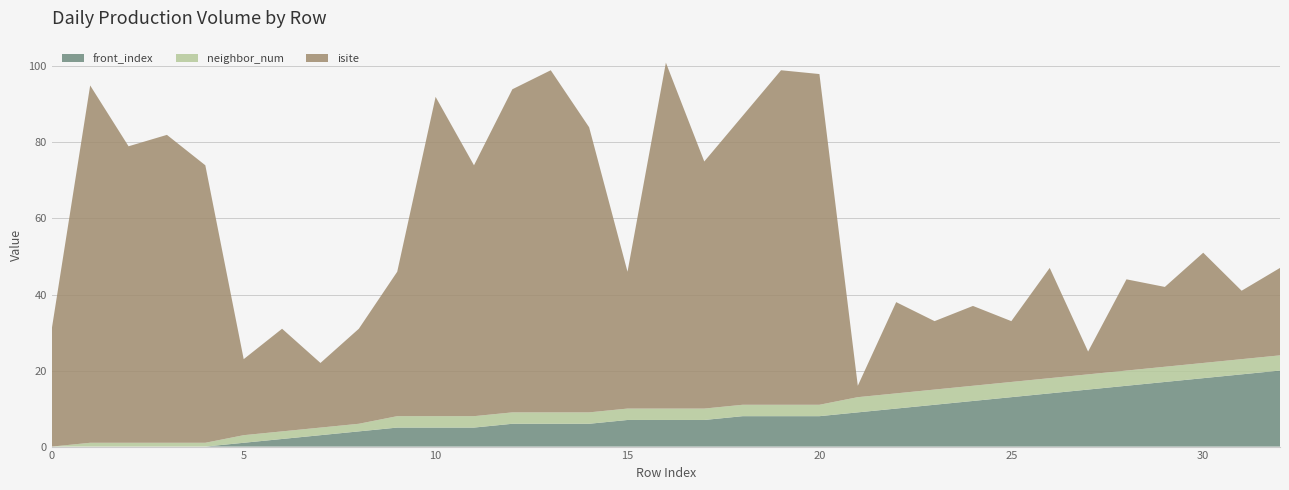

Reading right to left, extract all data points from this chart.

front_index: 32=20	31=19	30=18	29=17	28=16	27=15	26=14	25=13	24=12	23=11	22=10	21=9	20=8	19=8	18=8	17=7	16=7	15=7	14=6	13=6	12=6	11=5	10=5	9=5	8=4	7=3	6=2	5=1	4=0	3=0	2=0	1=0	0=0
neighbor_num: 32=4	31=4	30=4	29=4	28=4	27=4	26=4	25=4	24=4	23=4	22=4	21=4	20=3	19=3	18=3	17=3	16=3	15=3	14=3	13=3	12=3	11=3	10=3	9=3	8=2	7=2	6=2	5=2	4=1	3=1	2=1	1=1	0=0
isite: 32=23	31=18	30=29	29=21	28=24	27=6	26=29	25=16	24=21	23=18	22=24	21=3	20=87	19=88	18=76	17=65	16=91	15=36	14=75	13=90	12=85	11=66	10=84	9=38	8=25	7=17	6=27	5=20	4=73	3=81	2=78	1=94	0=31